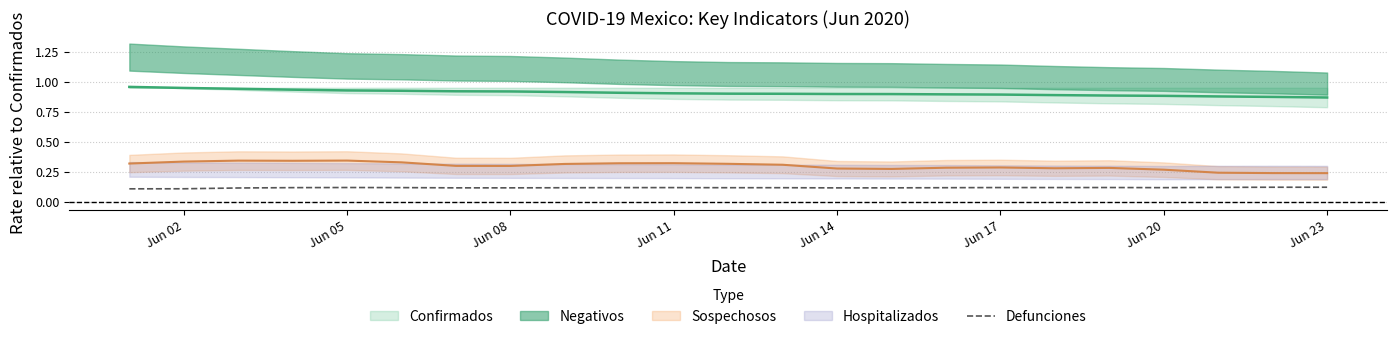

How many points are higher than both their immediate neighbors (excluding endpoints)?

5